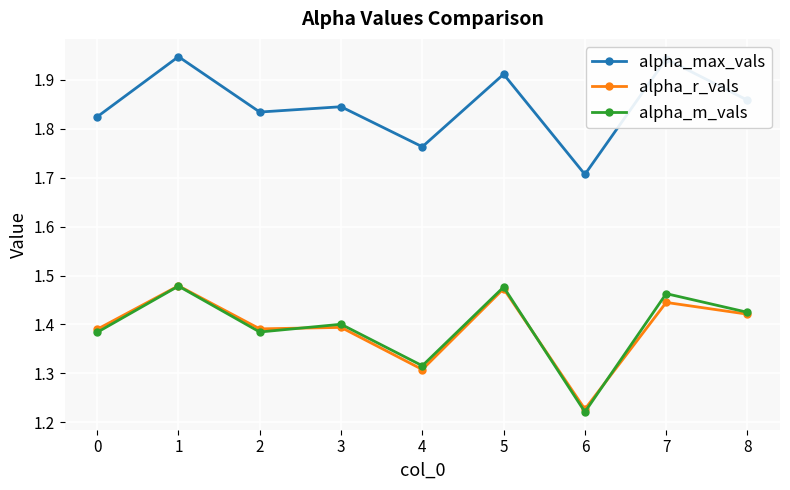

Which series changed the most between 2 and 8?

alpha_m_vals